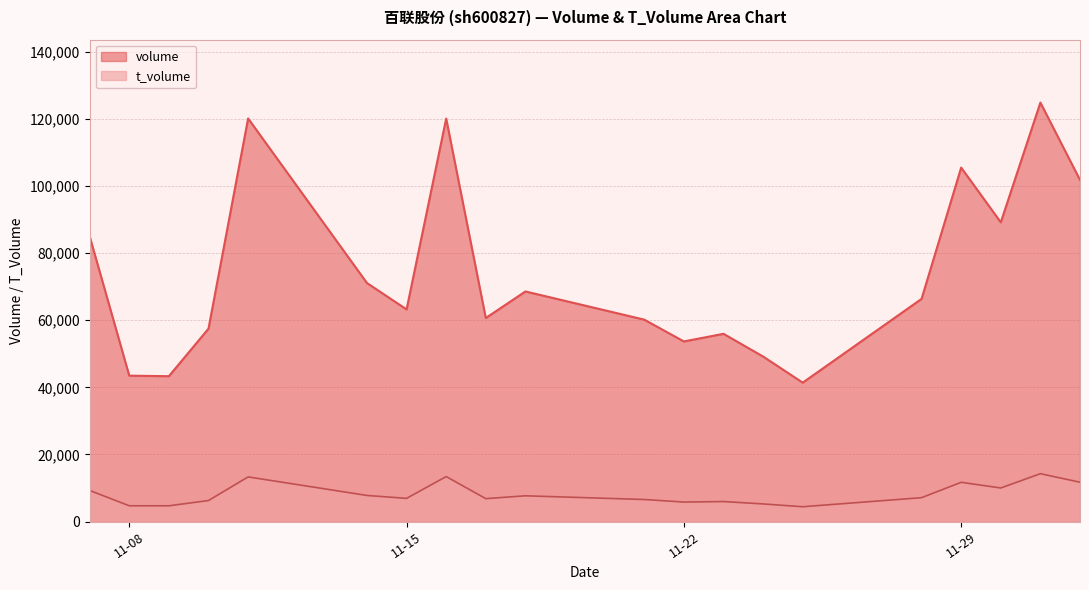

What is the maximum value shown in the chart?

124918